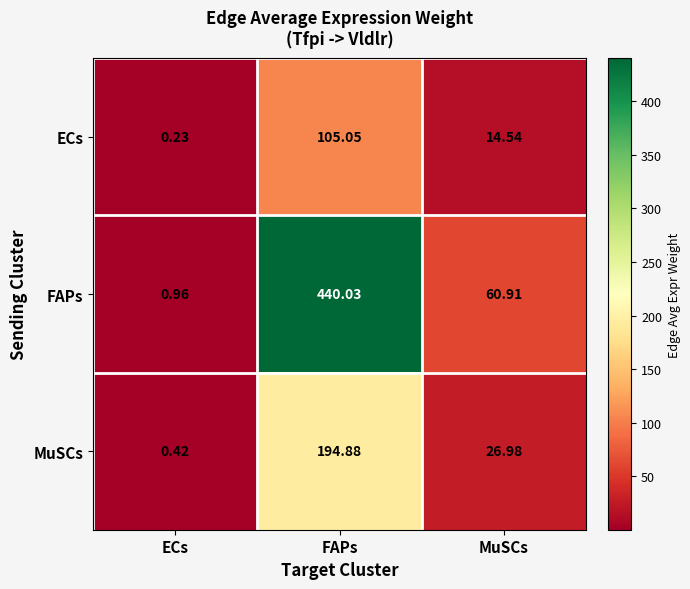

At ECs, list the series in order from largest to smallest.

FAPs, MuSCs, ECs